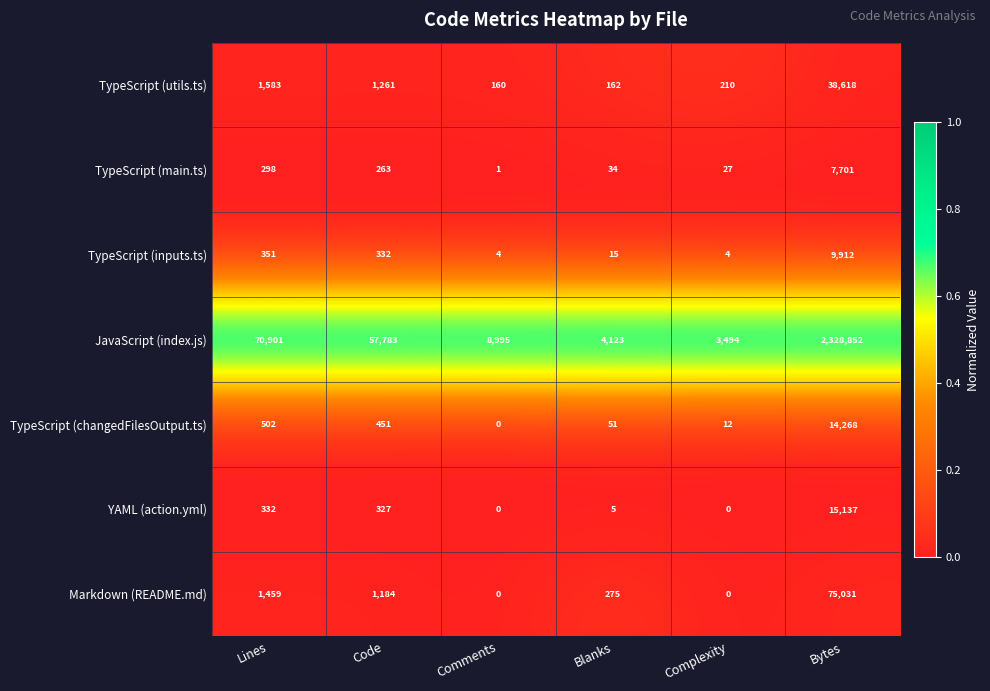

True or false: TypeScript (changedFilesOutput.ts) has a value of 51 at Blanks.

True